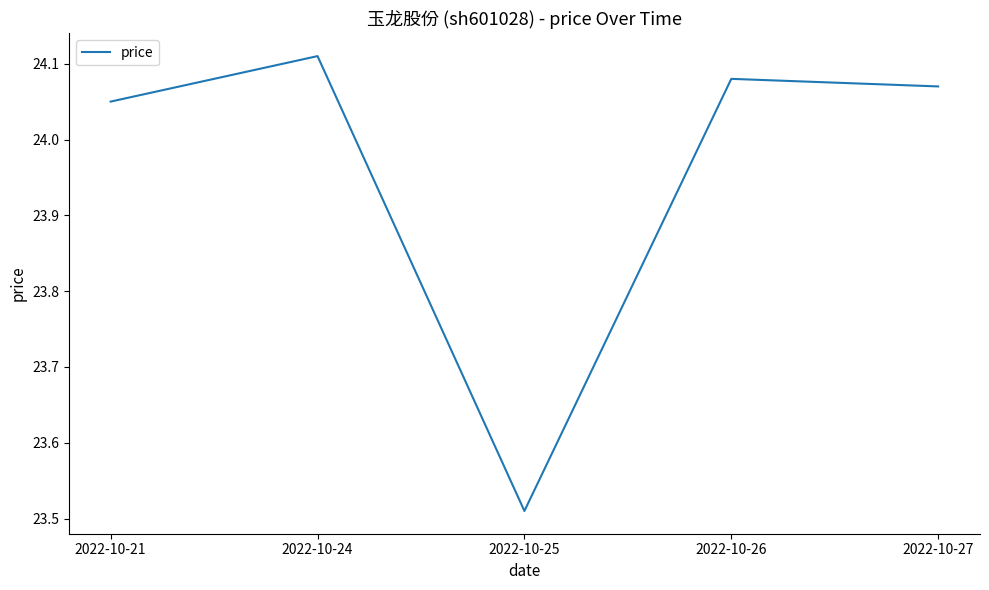

Between 2022-10-24 and 2022-10-25, which is larger?

2022-10-24